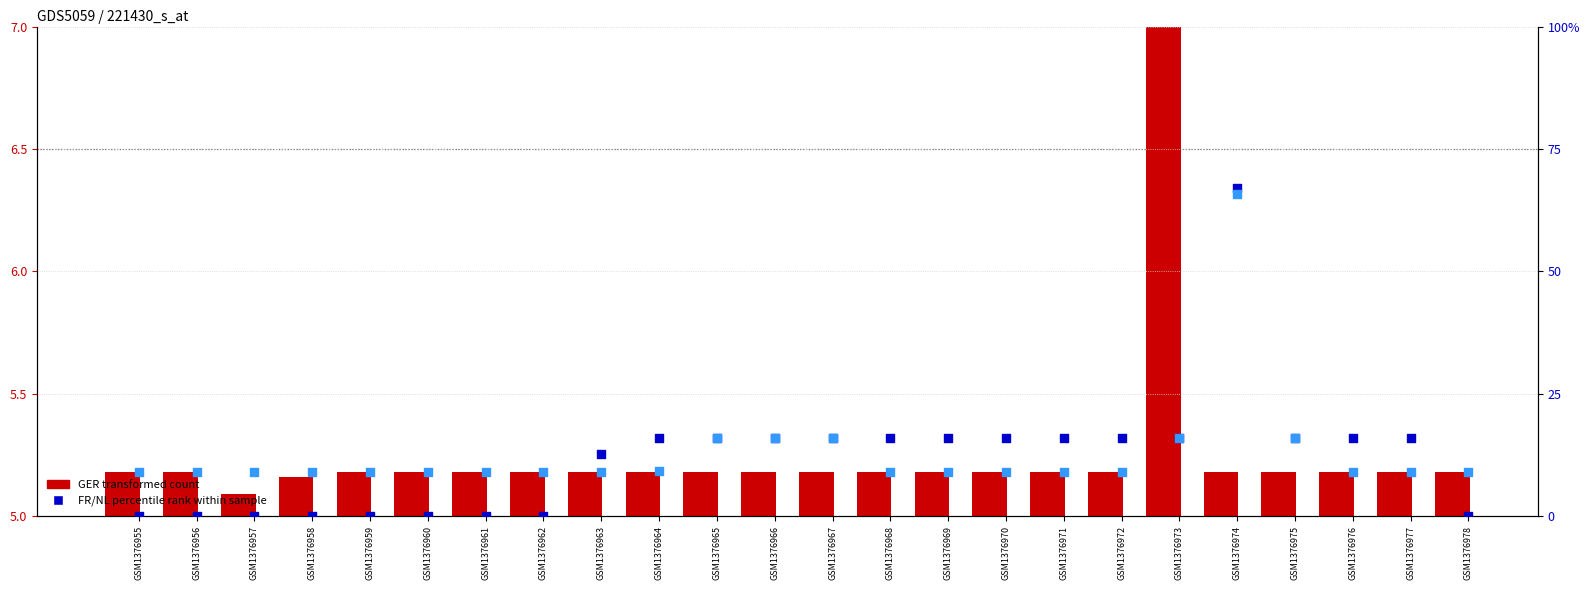

Which series reaches the minimum Y coordinate?

FR (percentile rank)